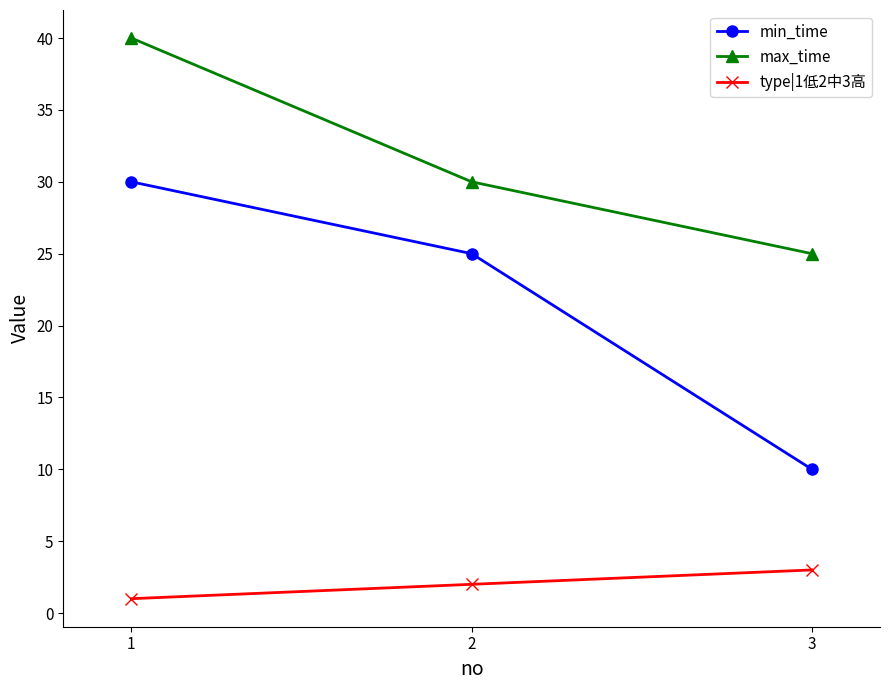

Count the max_time values in the range 25 to 40.

3